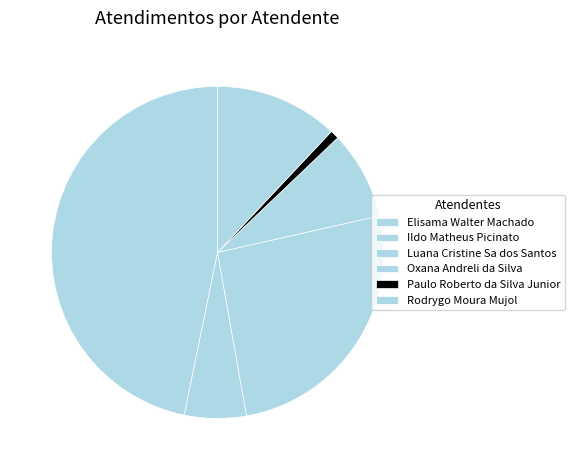

To the nearest percent, what portion does Elisama Walter Machado represent?

47%